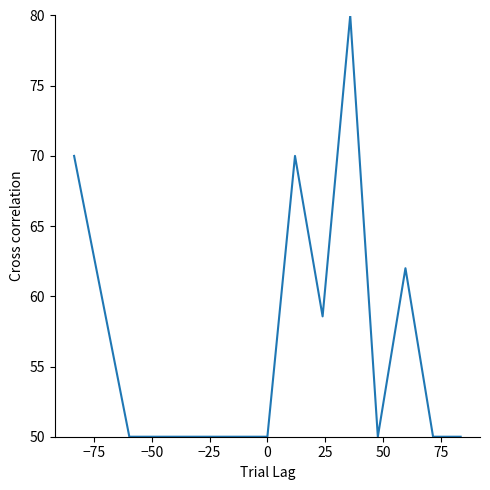

What is the maximum value shown in the chart?

80.0